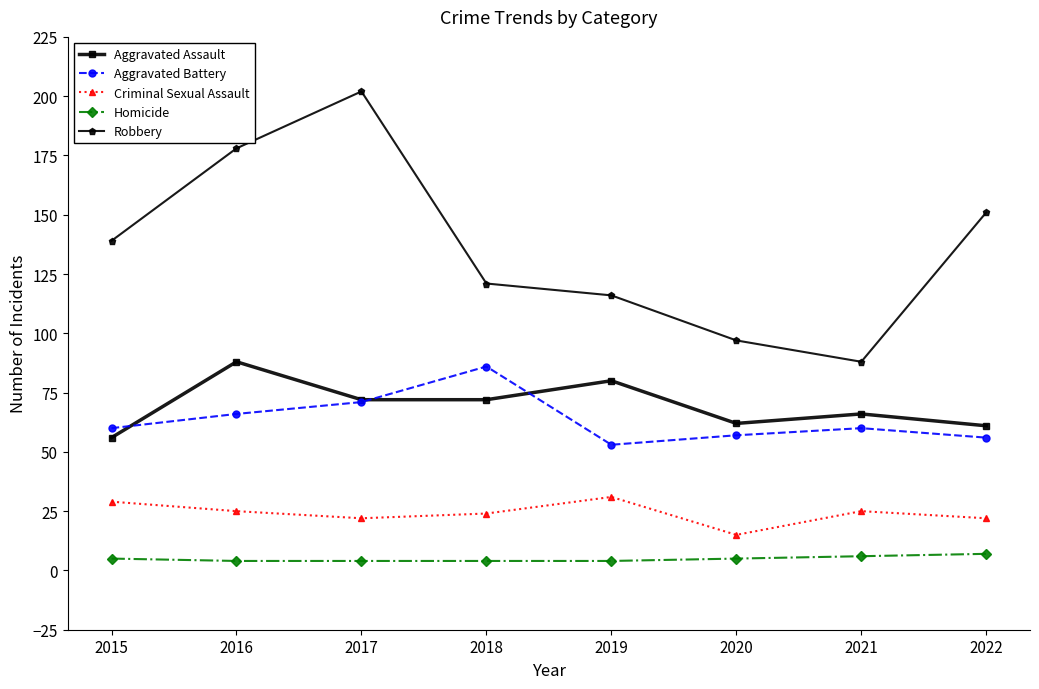

What is the sum of all Criminal Sexual Assault values?

193